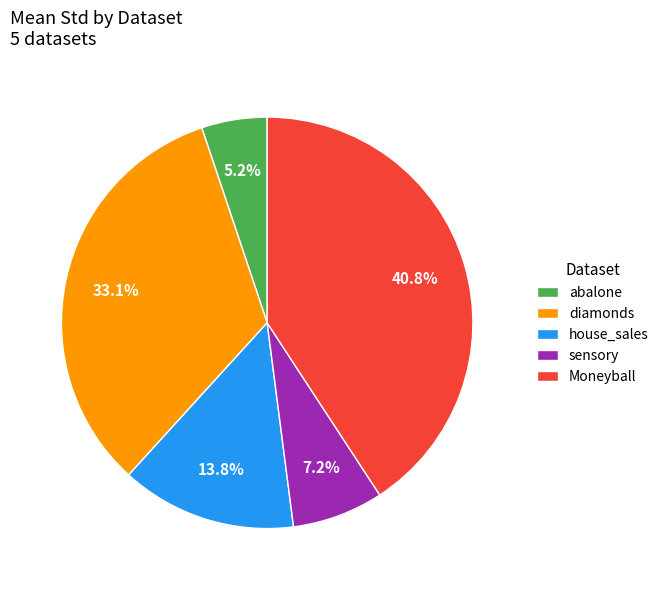

Combined, do sensory and abalone account for over 50%?

No